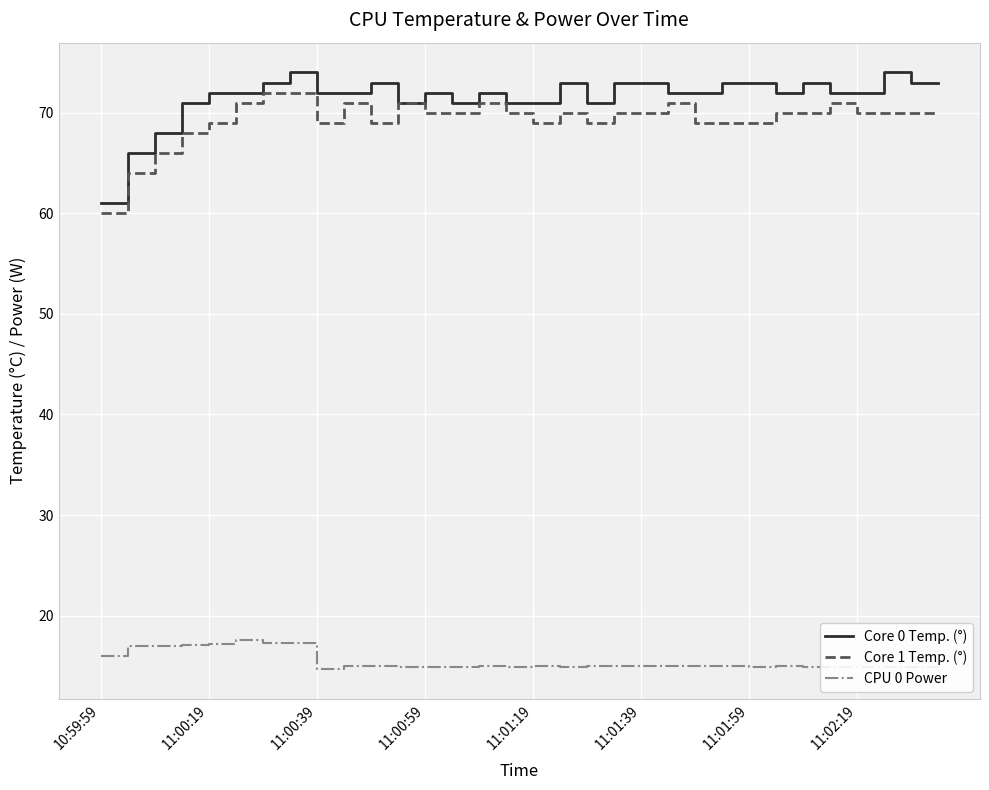

Which series has the largest range (max minus min)?

Core 0 Temp. (°)